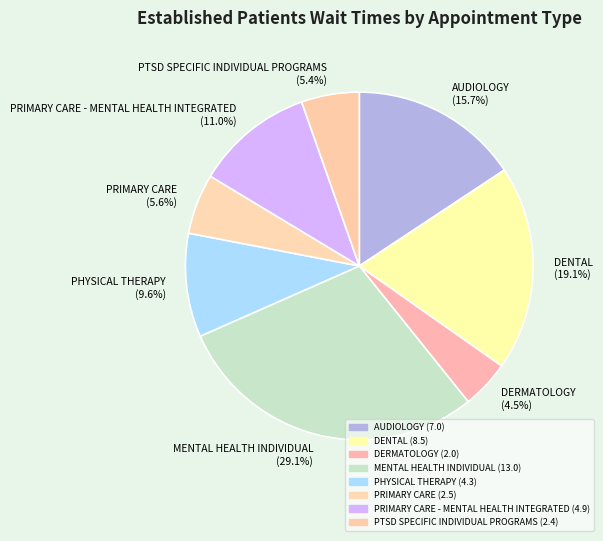

What percentage is NOT represented by DENTAL (19.1%)?

80.9%